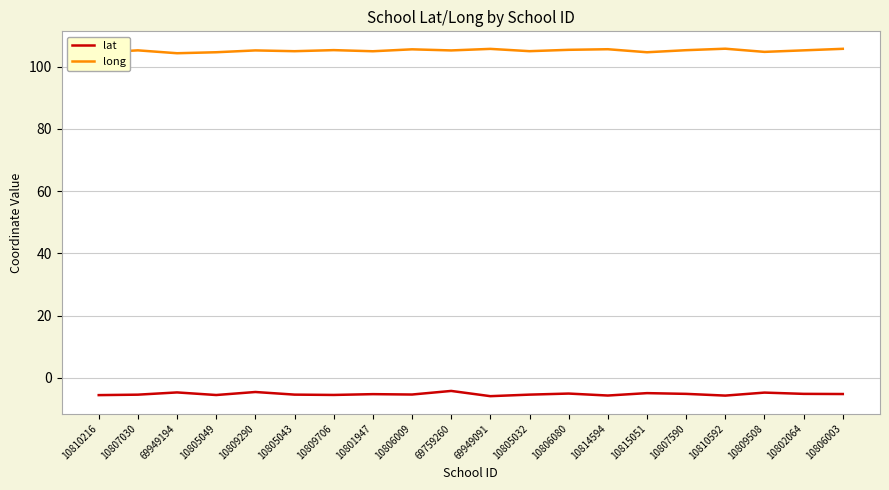

True or false: lat and long cross at least once.

False